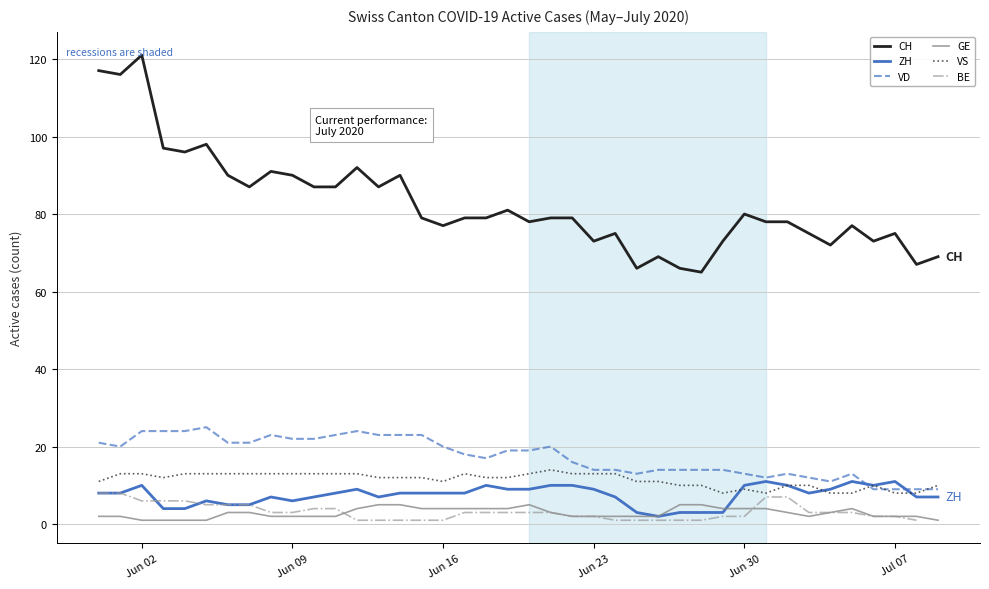

True or false: CH and GE cross at least once.

False